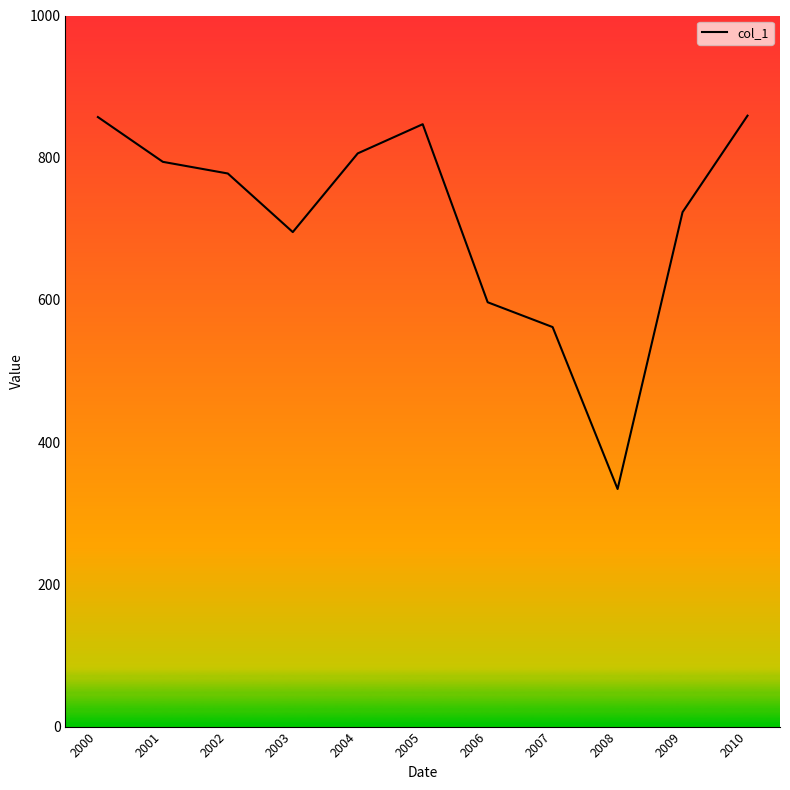

Where is the data nearest to the value 596?

2006